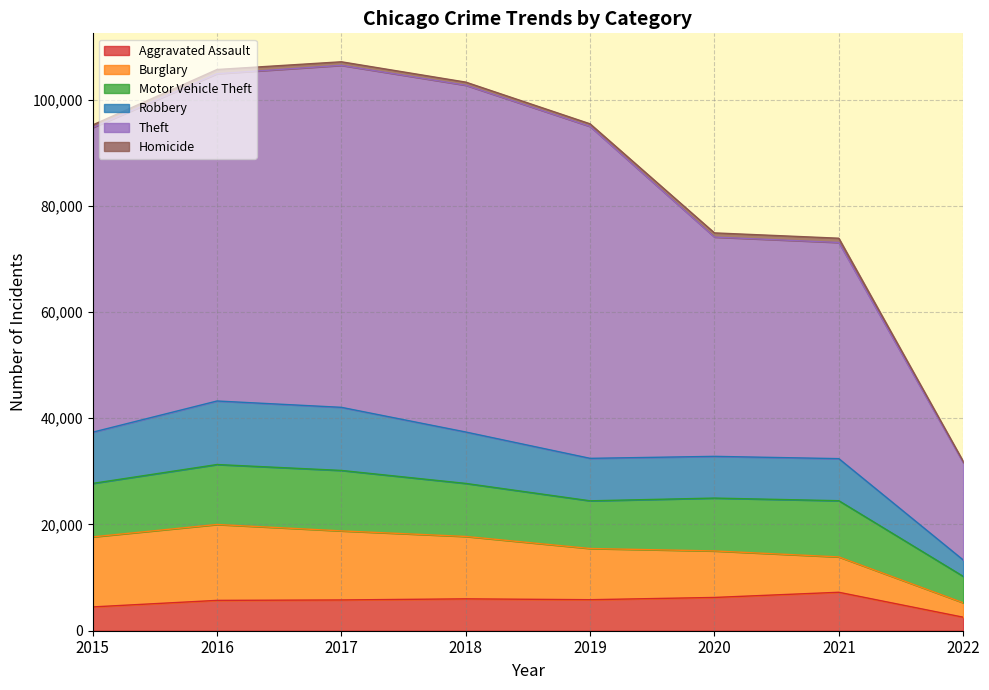

What is the minimum value shown in the chart?

2546